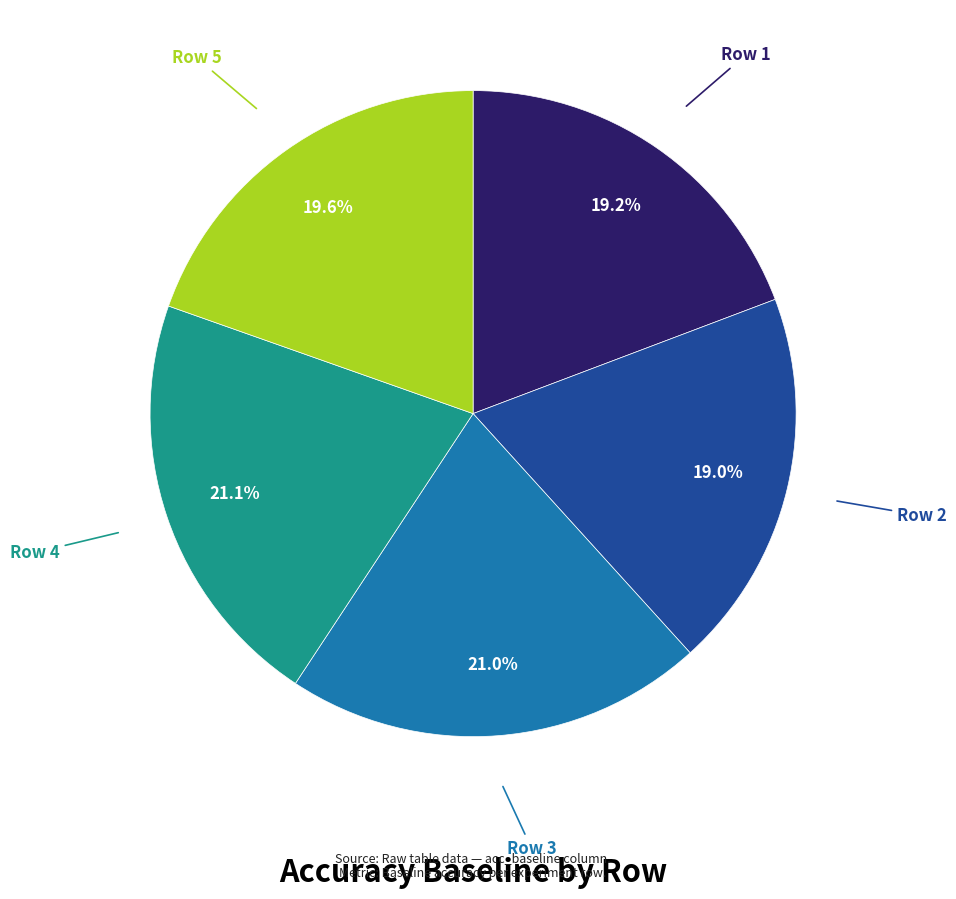

Count the number of slices in the pie.

5